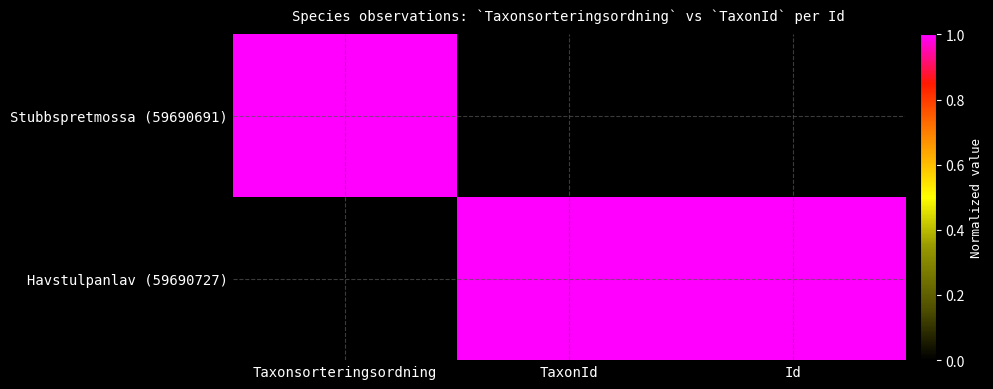

Which series has the largest total across all categories?

Havstulpanlav (59690727)